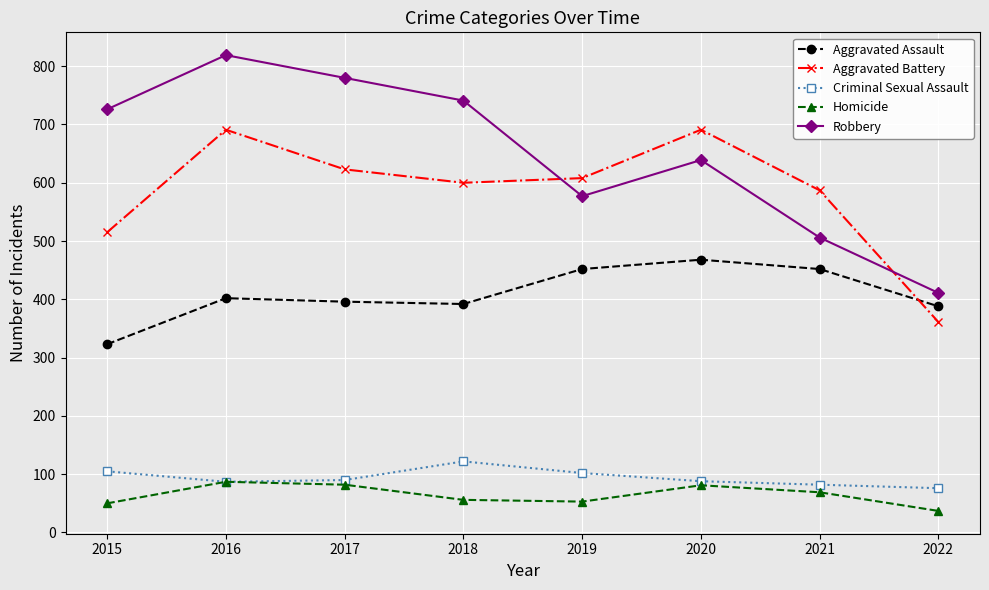

Count the number of categories in the chart.

8